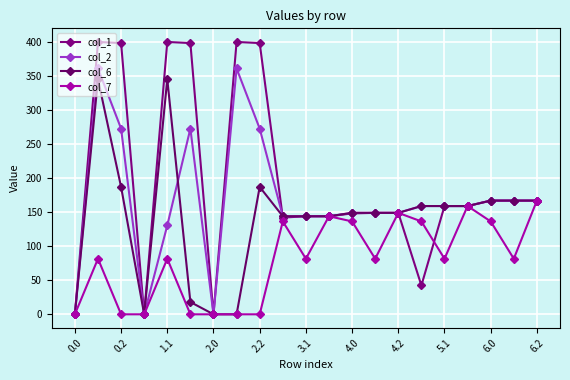

How many interior local peaks does the col_2 series have?

3